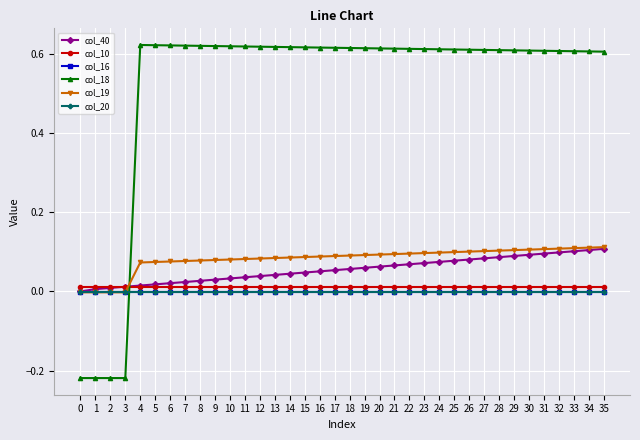

How many col_18 values are between 0 and 1?

32